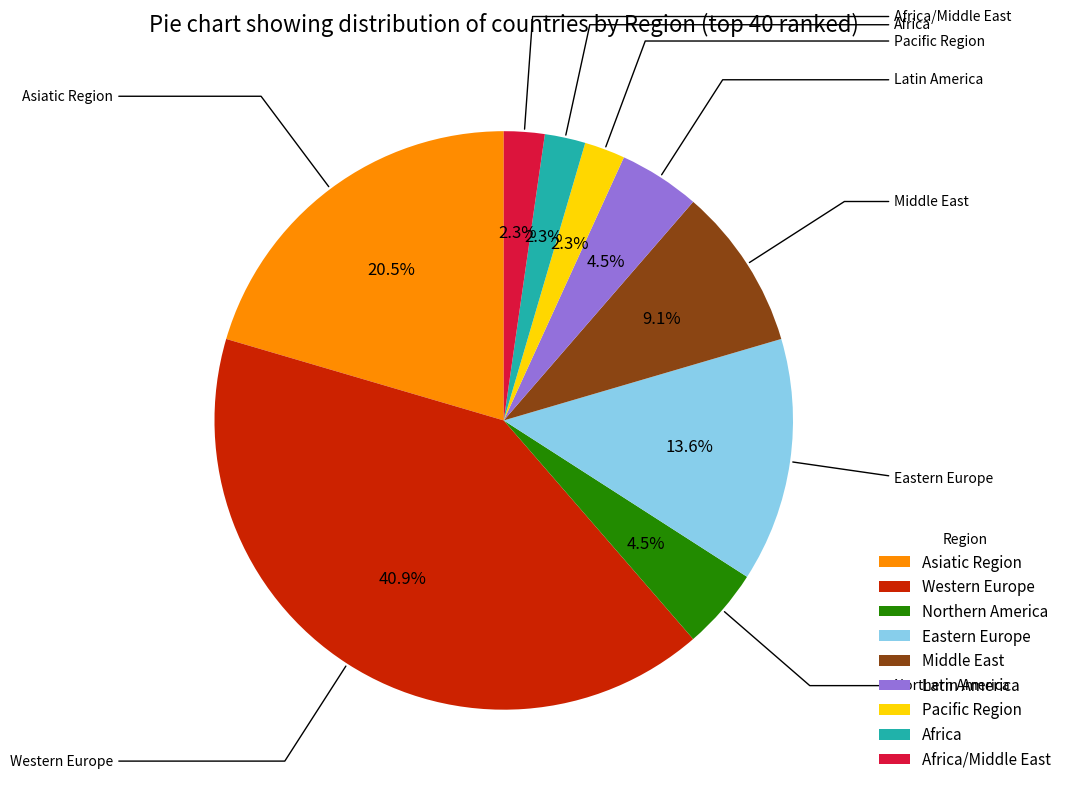

To the nearest percent, what is the difference between the largest and smallest slice percentages?

39%